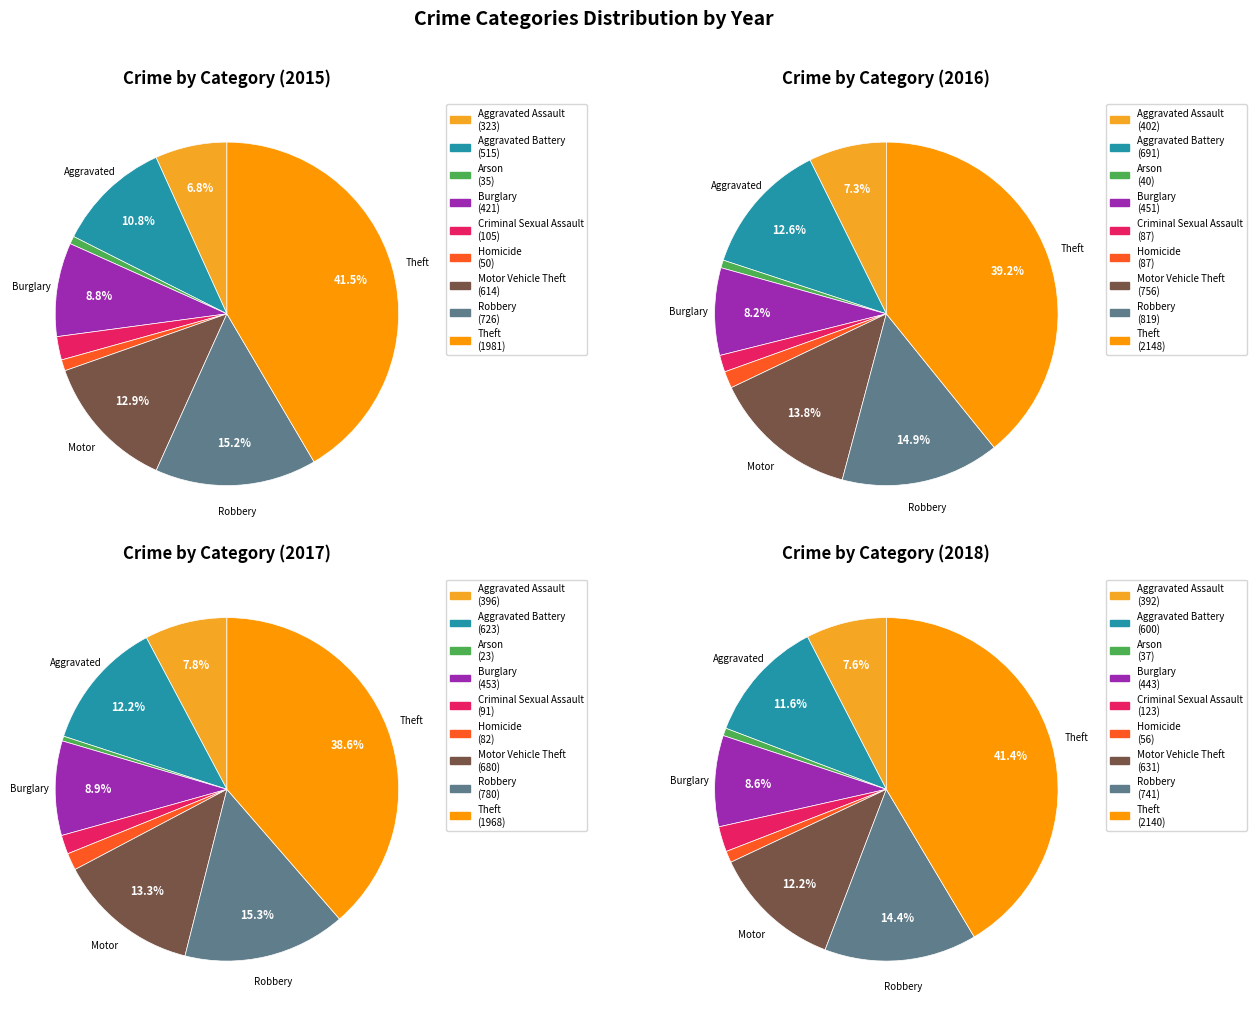

What percentage do Motor Vehicle Theft and Aggravated Assault together represent?

19.6%